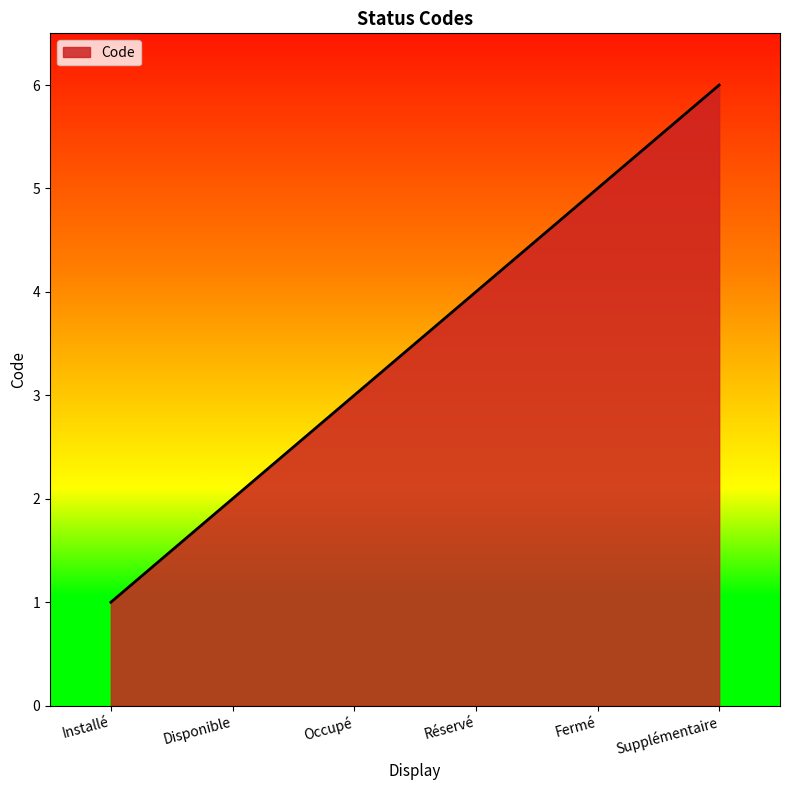

How many values are below 4?

3